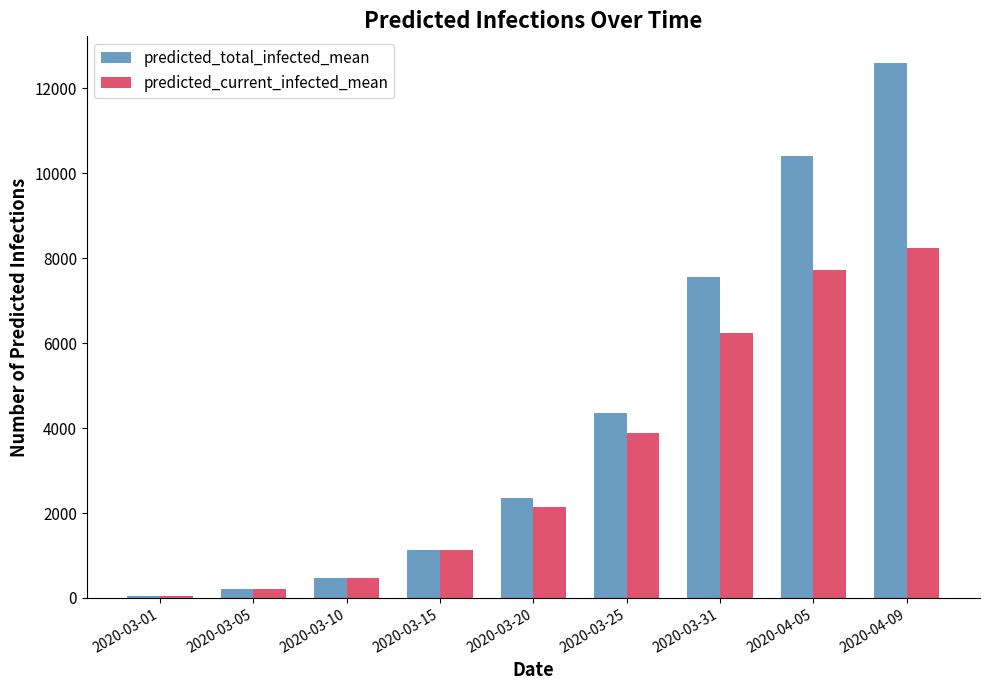

Is it true that predicted_current_infected_mean equals 41 at 2020-03-01?

True